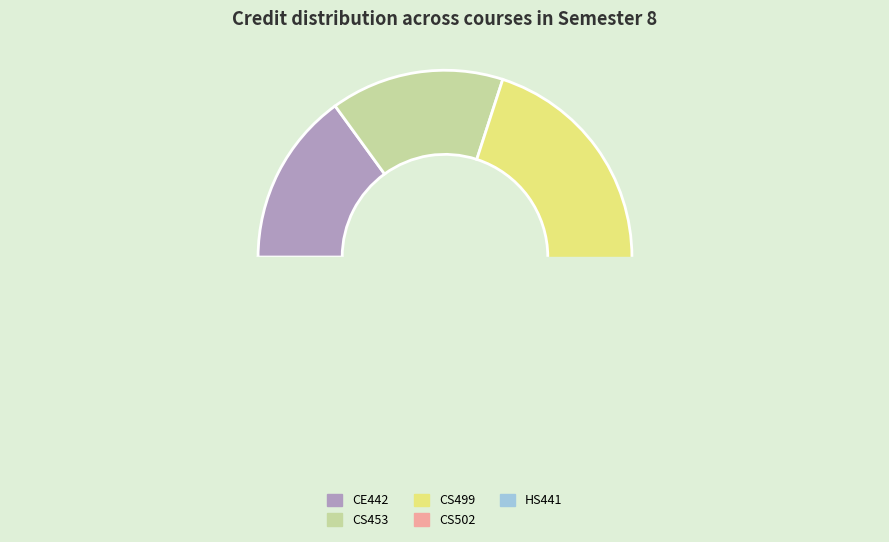

Is there any slice that represents more than half of the pie?

No